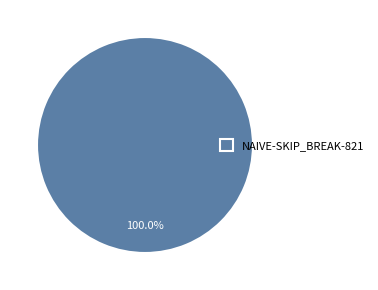

Is there any slice that represents more than half of the pie?

Yes